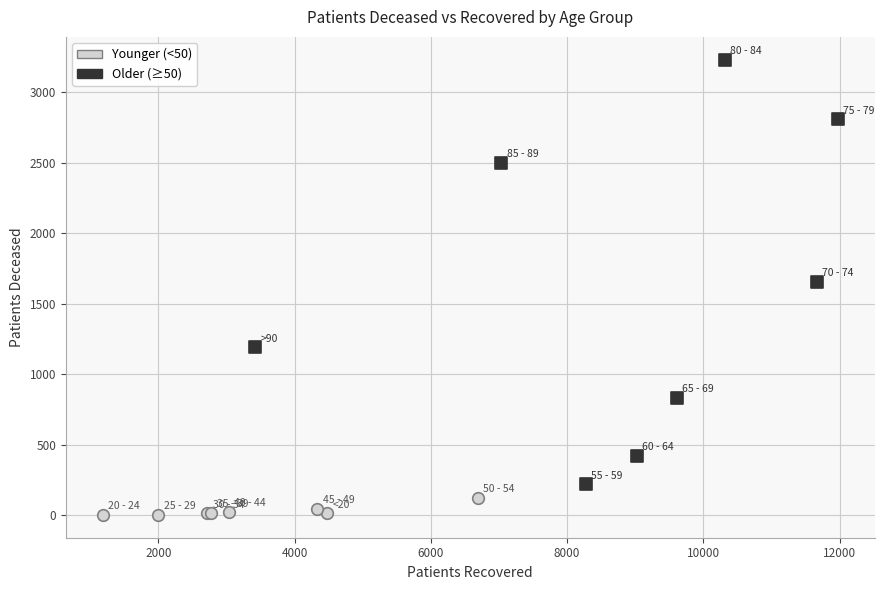

Which series reaches the maximum Y coordinate?

Older (≥50)